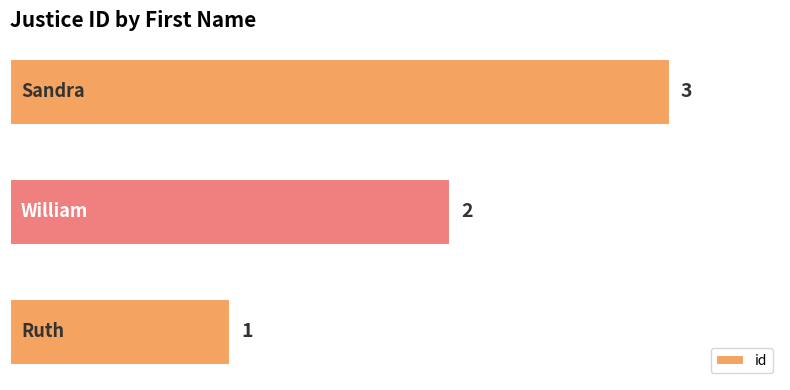

How many values are between 1 and 3?

3